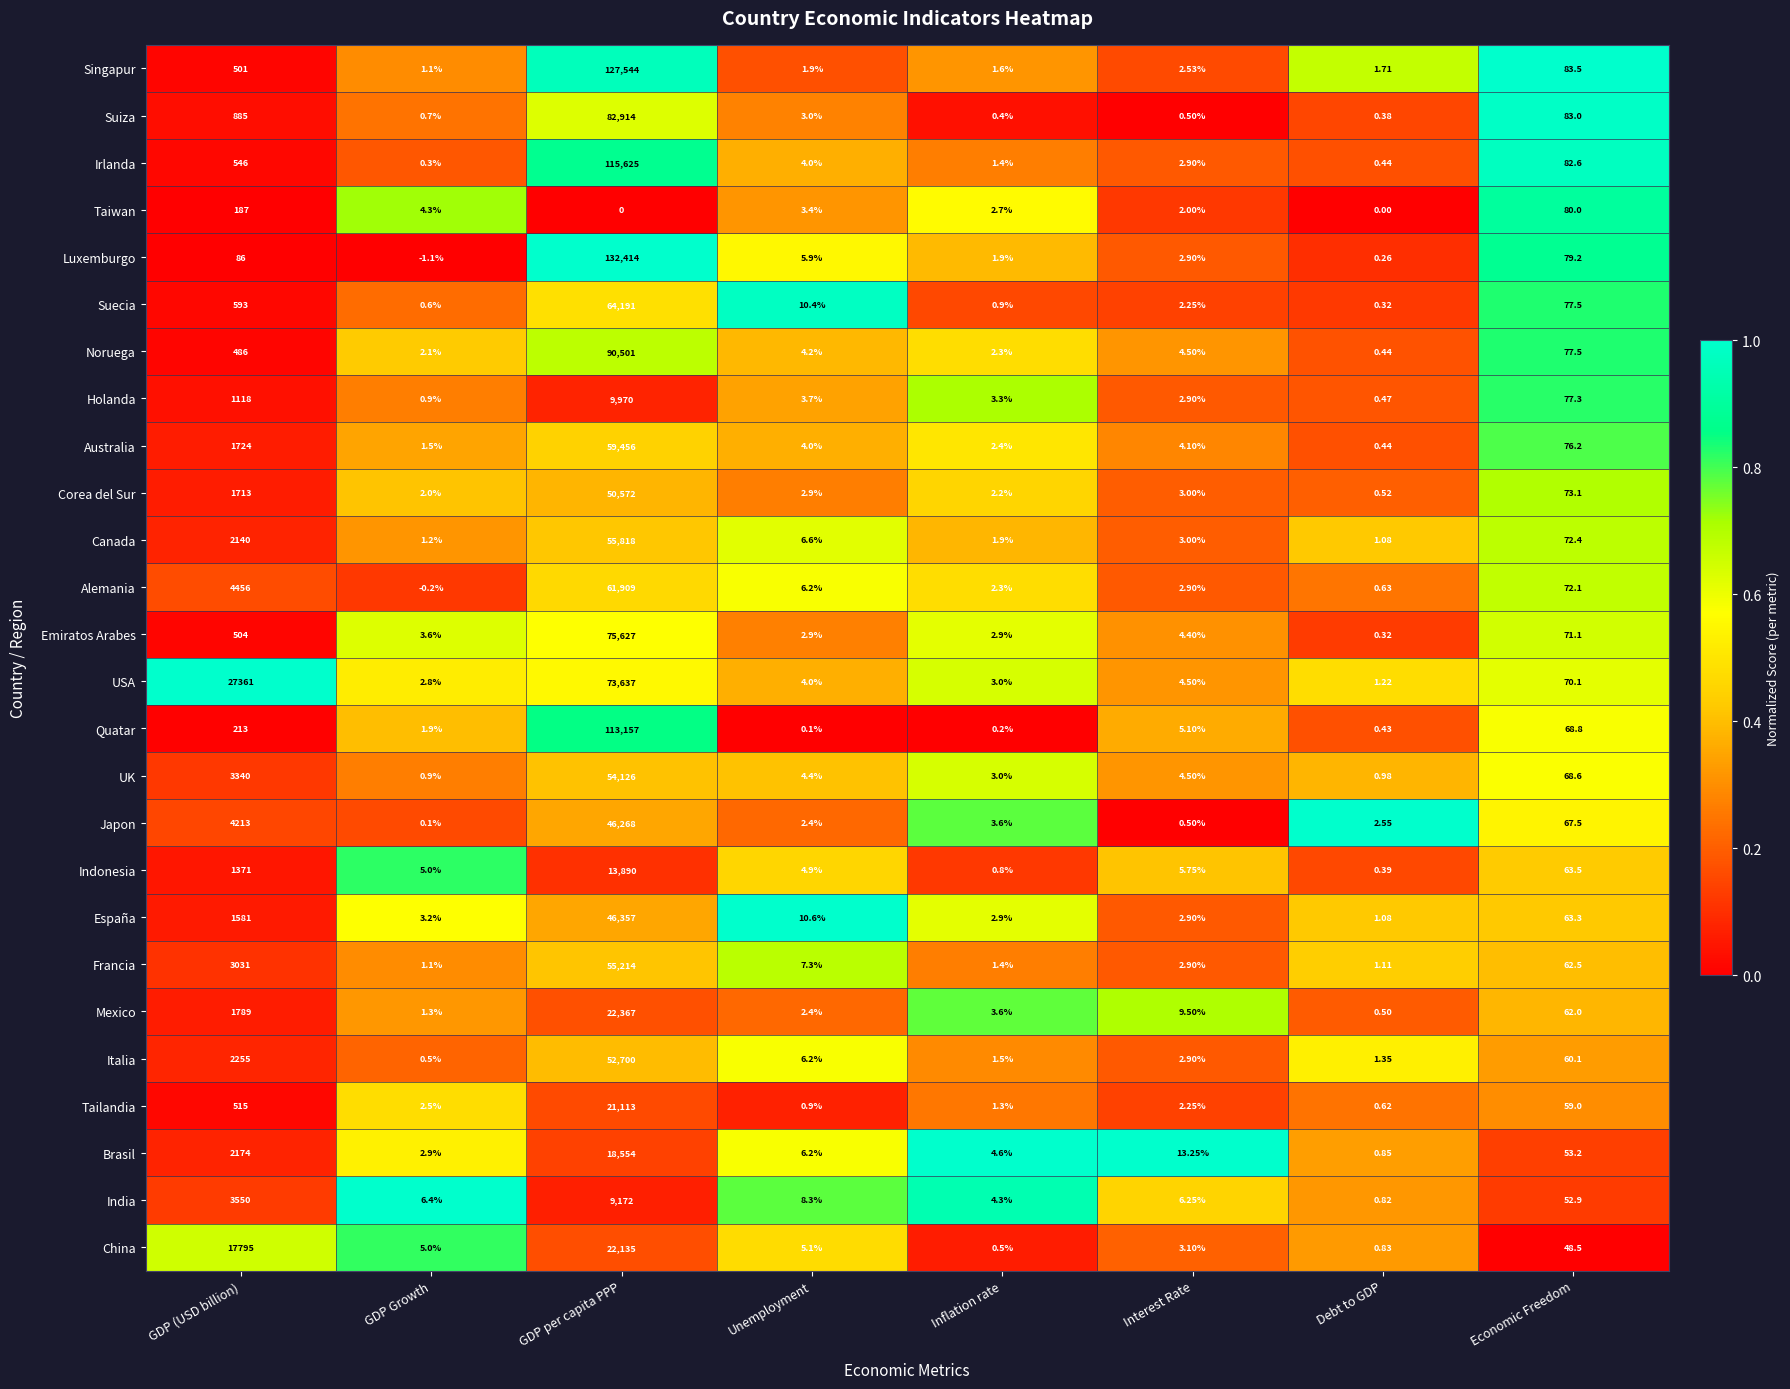

Which category has the highest value in the Corea del Sur series?

GDP per capita PPP